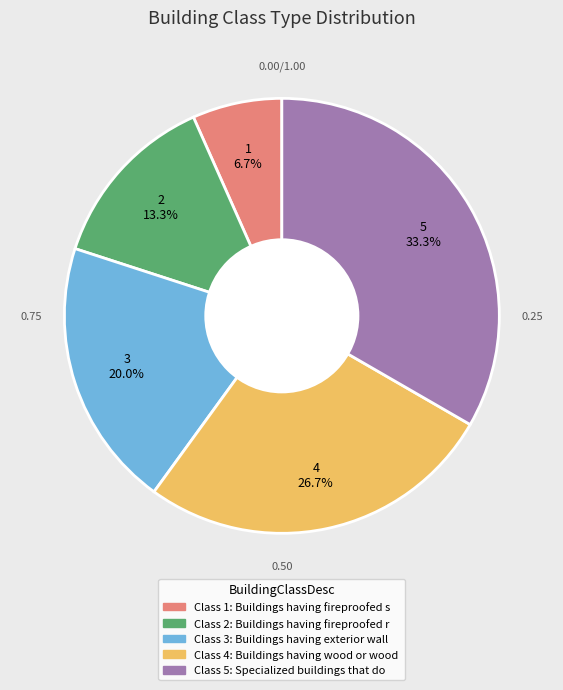

Is there any slice that represents more than half of the pie?

No